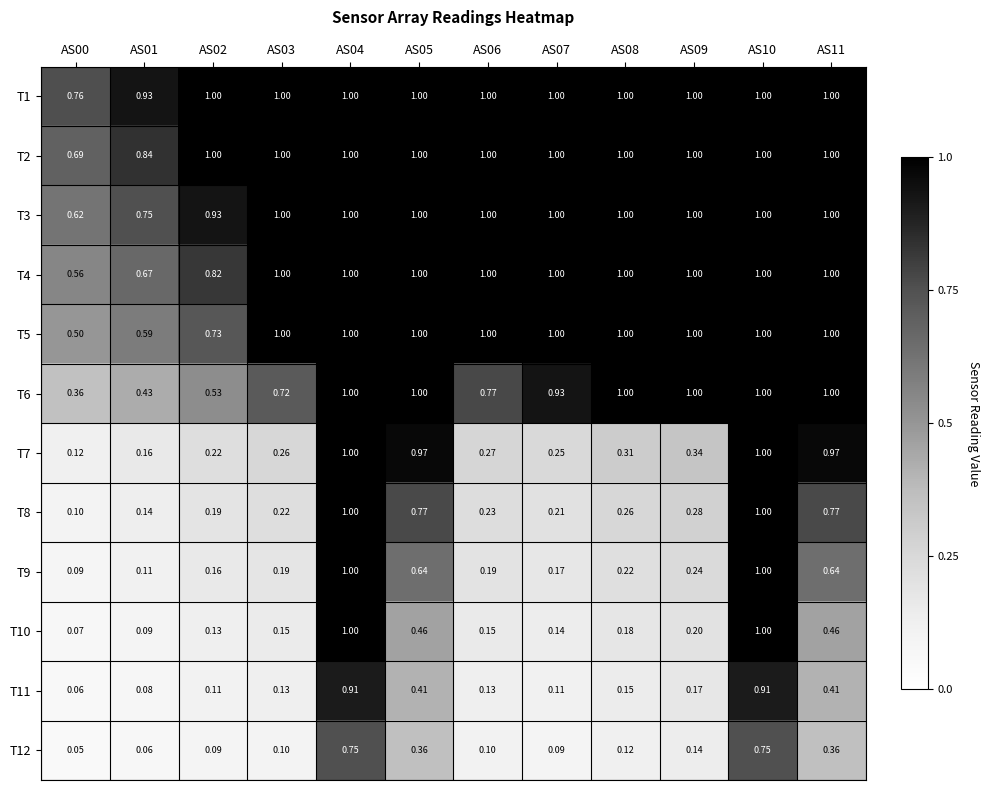

Is the value of T10 at AS04 greater than the value of T12 at AS03?

Yes